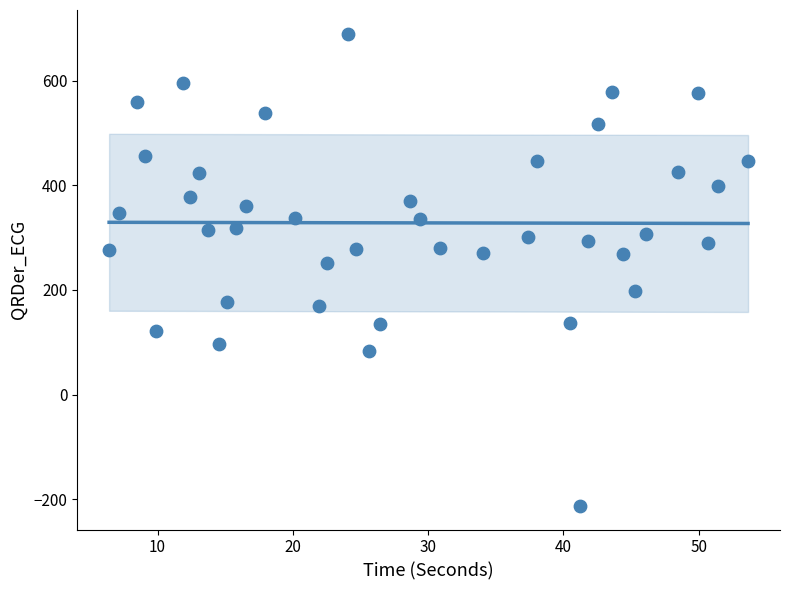

What Y value in the scatter plot is closest to 238?

251.9